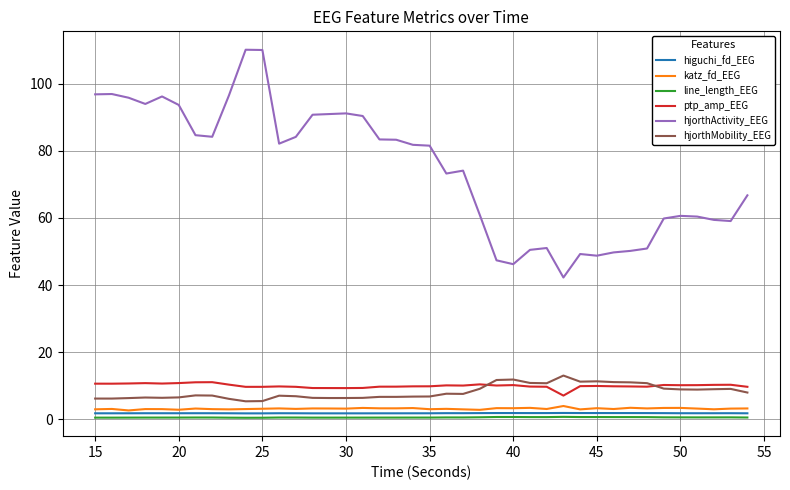

True or false: hjorthMobility_EEG and hjorthActivity_EEG intersect in this chart.

False